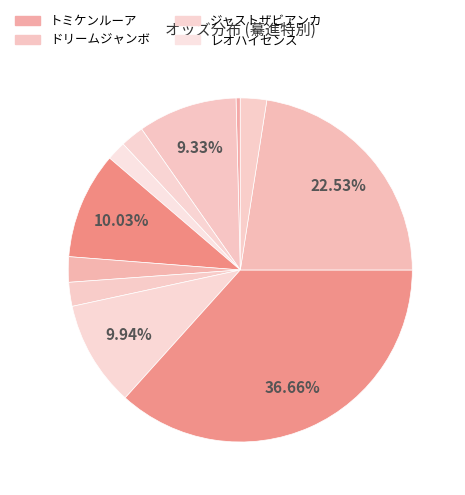

Count the number of slices in the pie.

11